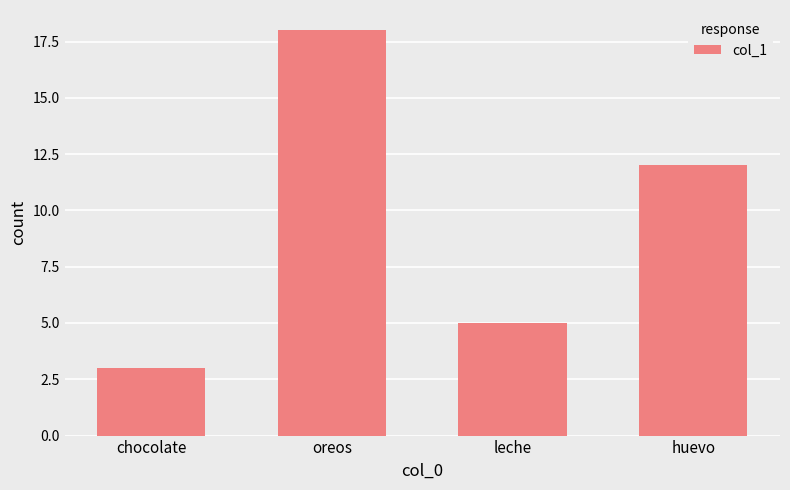

Which label corresponds to the largest value in the chart?

oreos